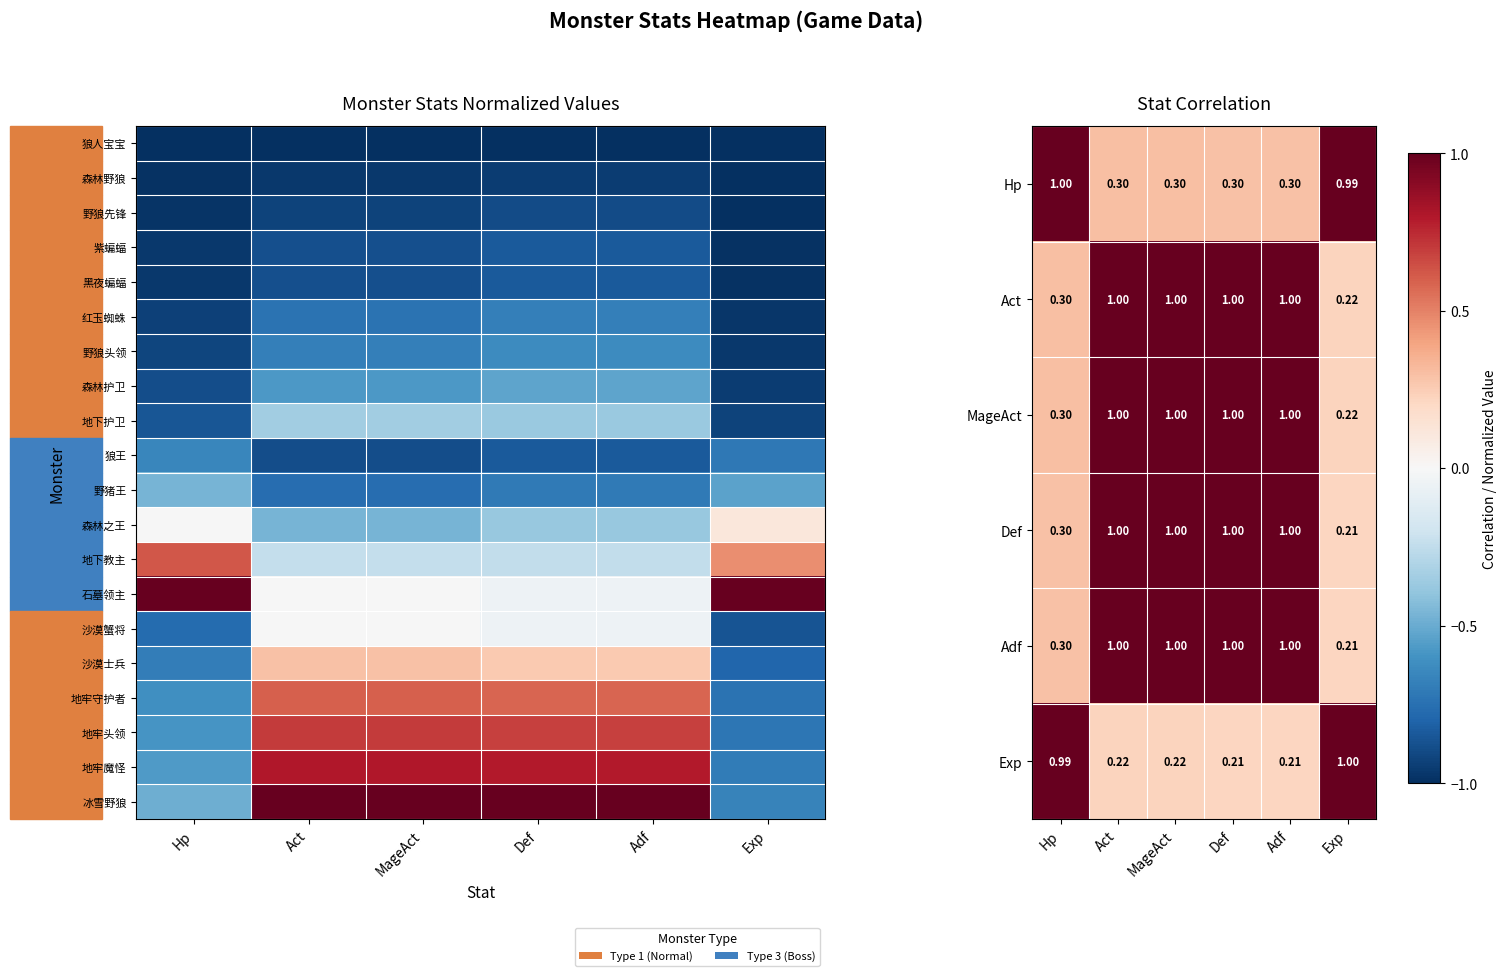

What is the spread (max minus min) of values at Exp?

2.0